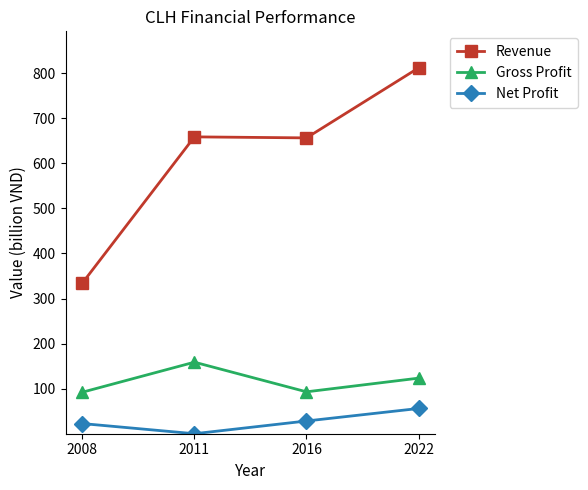

What is the sum of the Revenue values at 2008 and 2022?

1146.1